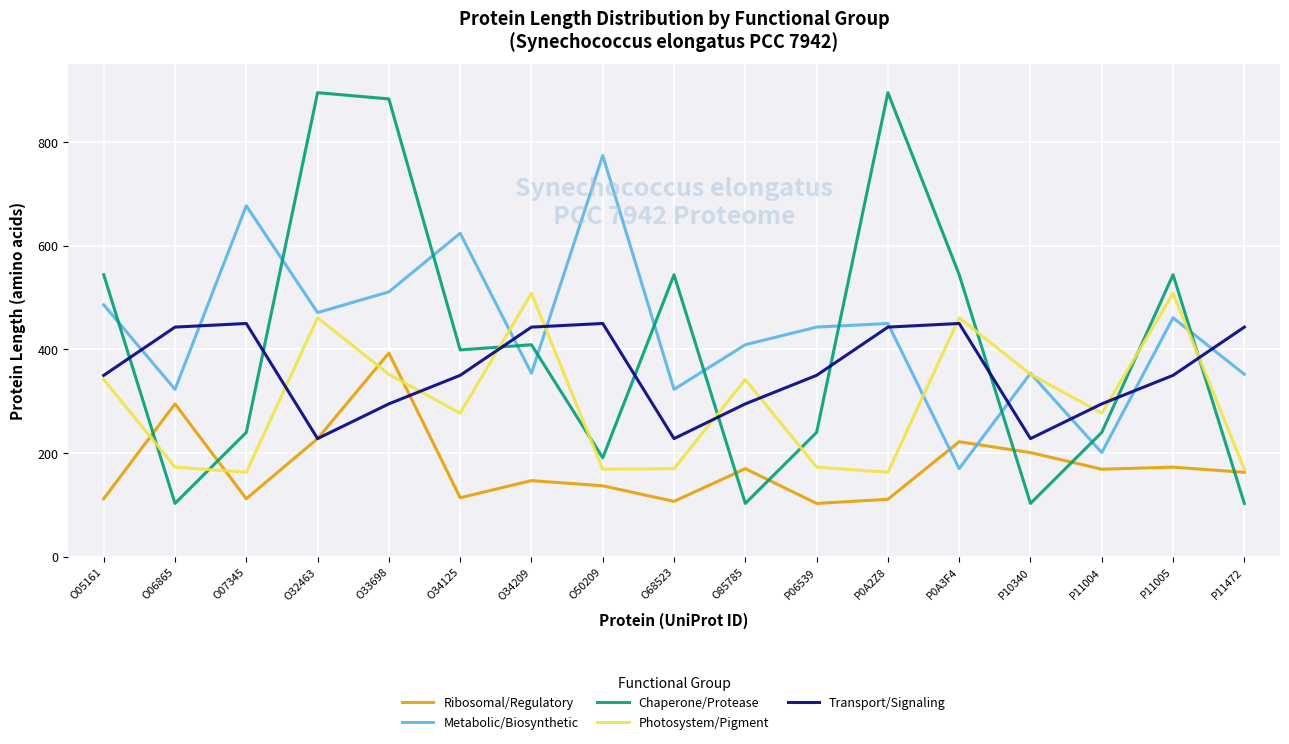

What is the minimum value shown in the chart?

103